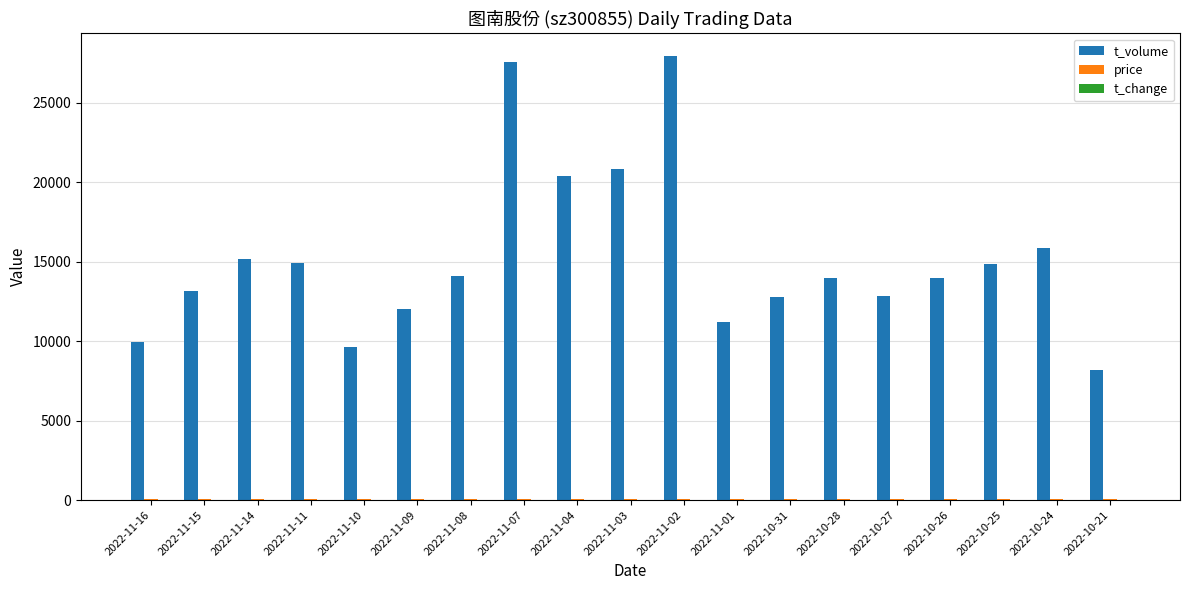

How many distinct data groups are displayed?

3